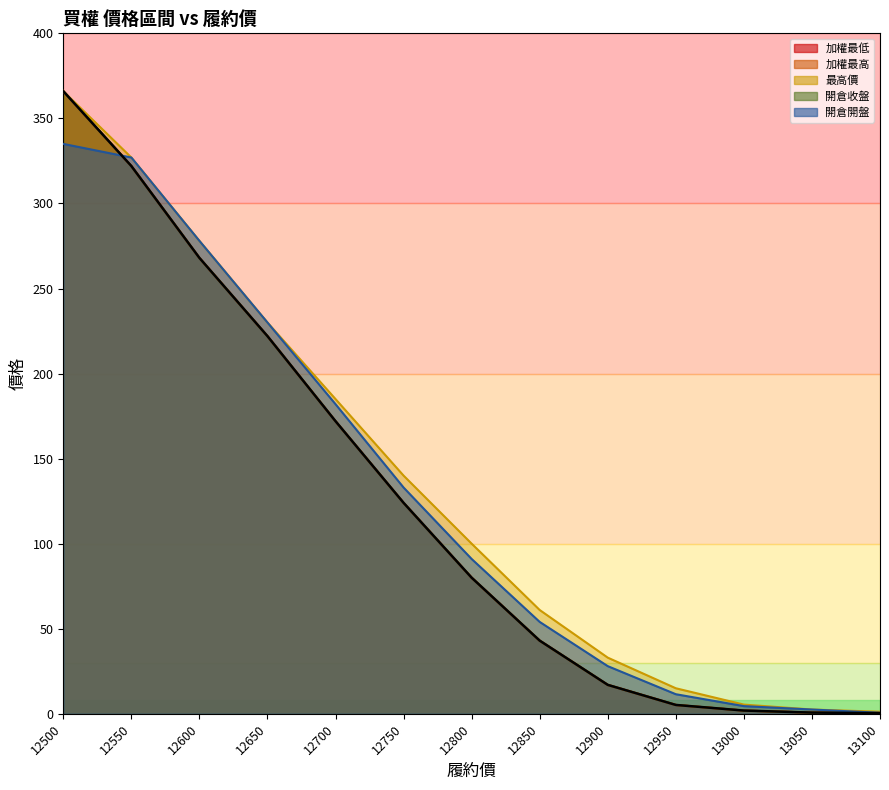

Reading left to right, list all the values displayed in this chart.

加權最低: 366.0	322.0	268.0	222.0	172.0	124.0	80.0	43.0	17.0	5.2	1.9	0.7	0.4
加權最高: 366.0	322.0	268.0	222.0	172.0	124.0	80.0	43.0	17.0	5.2	1.9	0.7	0.4
最高價: 366.0	327.0	278.0	230.0	185.0	140.0	100.0	61.0	33.0	15.0	5.4	2.5	1.2
開倉收盤: 366.0	322.0	268.0	222.0	172.0	124.0	80.0	43.0	17.0	5.2	1.9	0.7	0.4
開倉開盤: 335.0	327.0	278.0	230.0	182.0	133.0	91.0	54.0	28.0	11.5	4.5	2.5	0.6